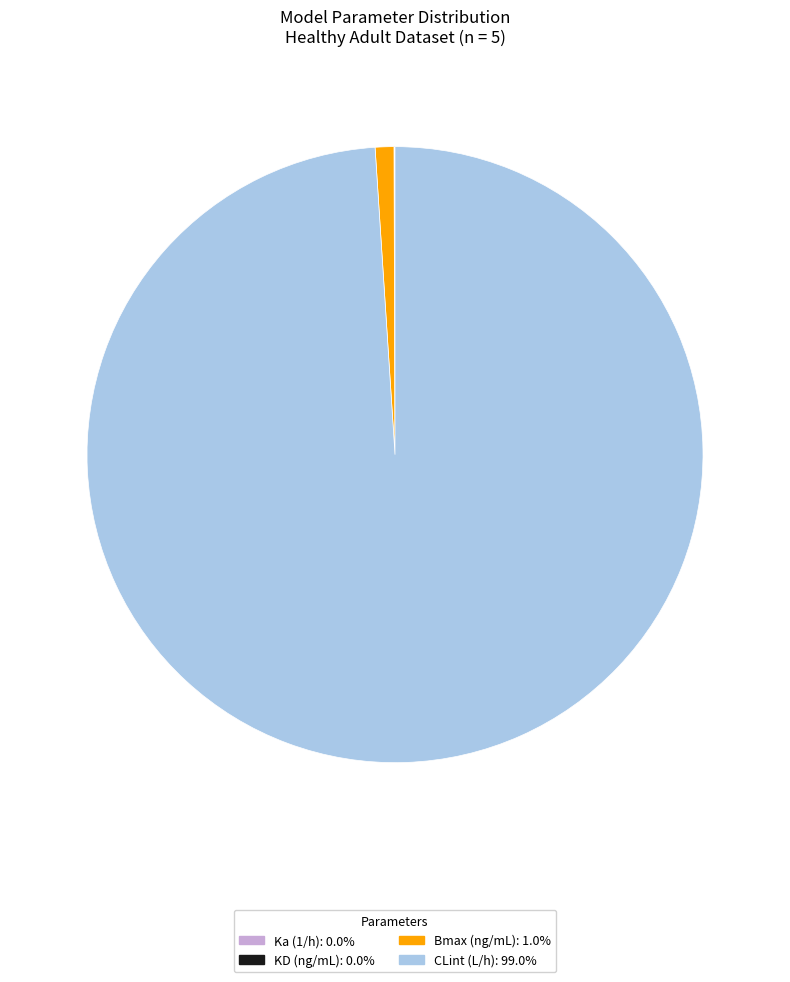

Does any single category account for the majority?

Yes